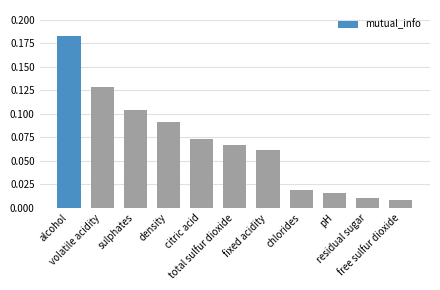

Between alcohol and residual sugar, which is larger?

alcohol